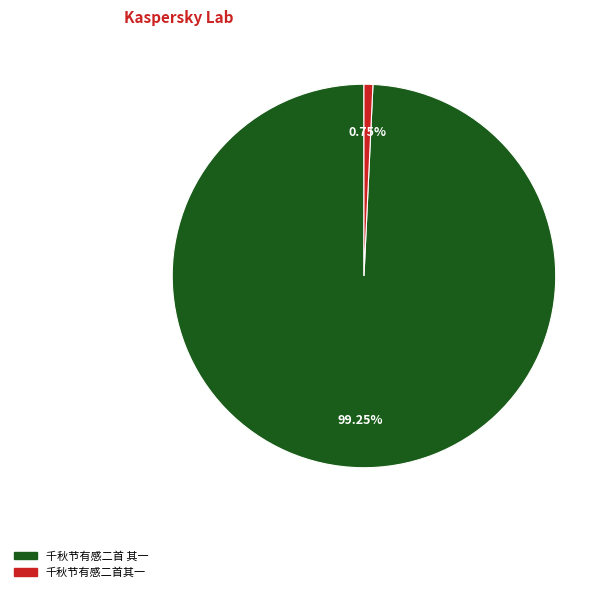

The 千秋节有感二首其一 slice represents 11% of the pie. True or false?

False